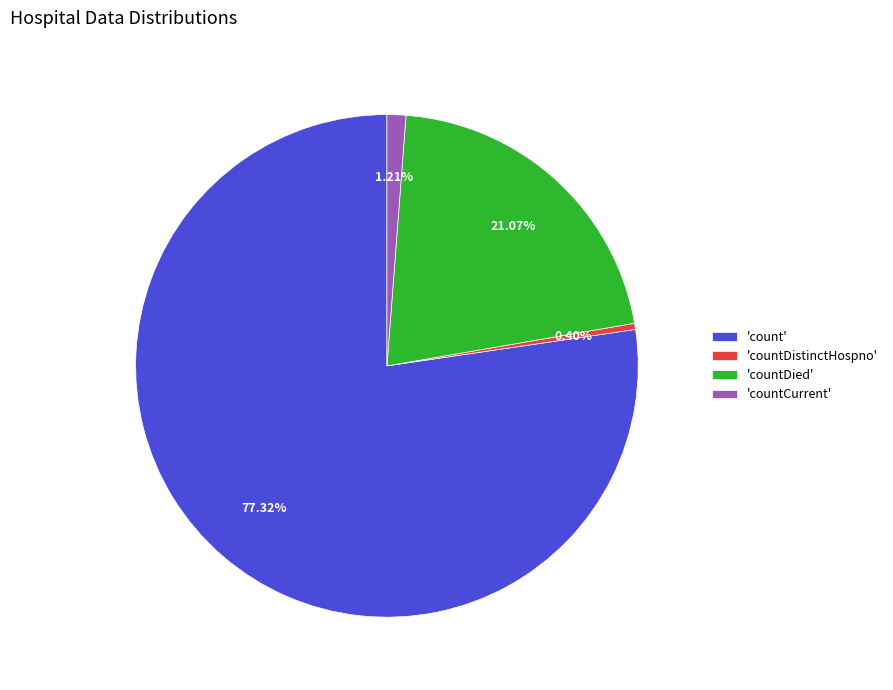

Rank the categories by value from highest to lowest.

'count', 'countDied', 'countCurrent', 'countDistinctHospno'